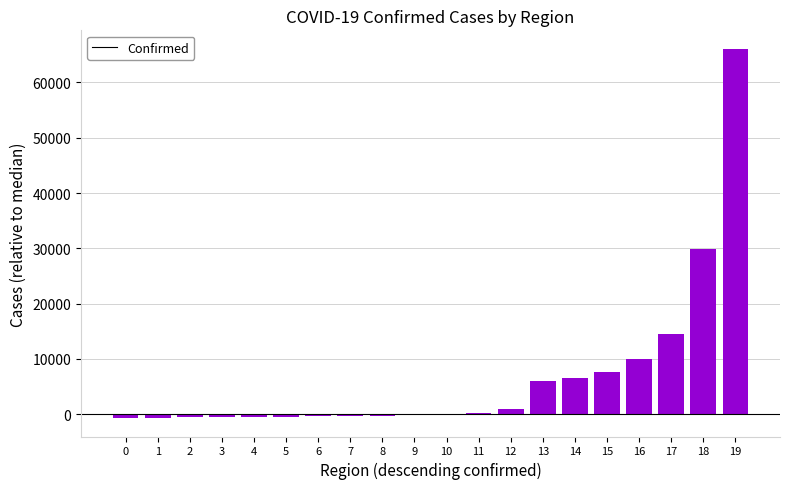

Are the bars horizontal?

No